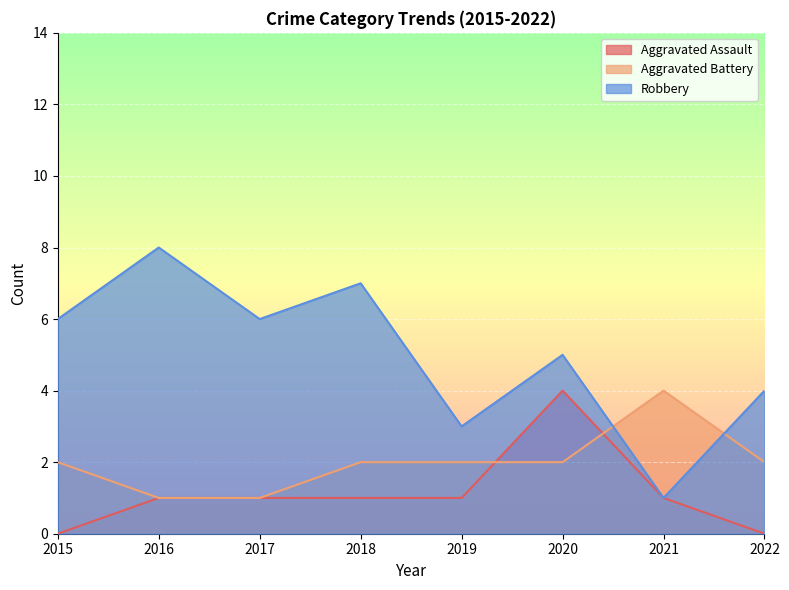

Which series changed the most between 2016 and 2022?

Robbery